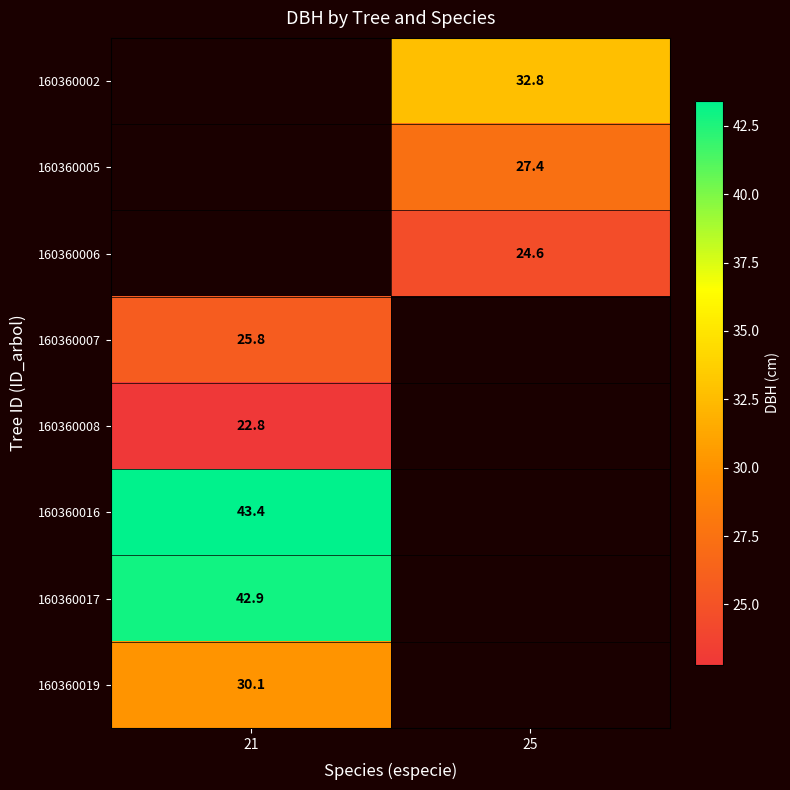

What is the minimum value shown in the chart?

22.8